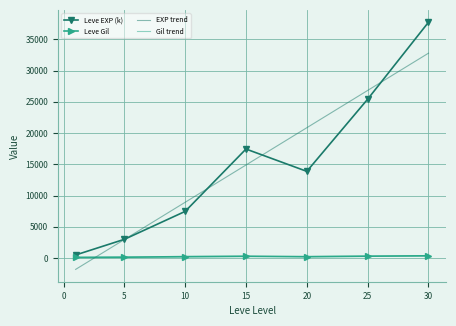

How many times do Leve Gil and EXP trend cross each other?

1